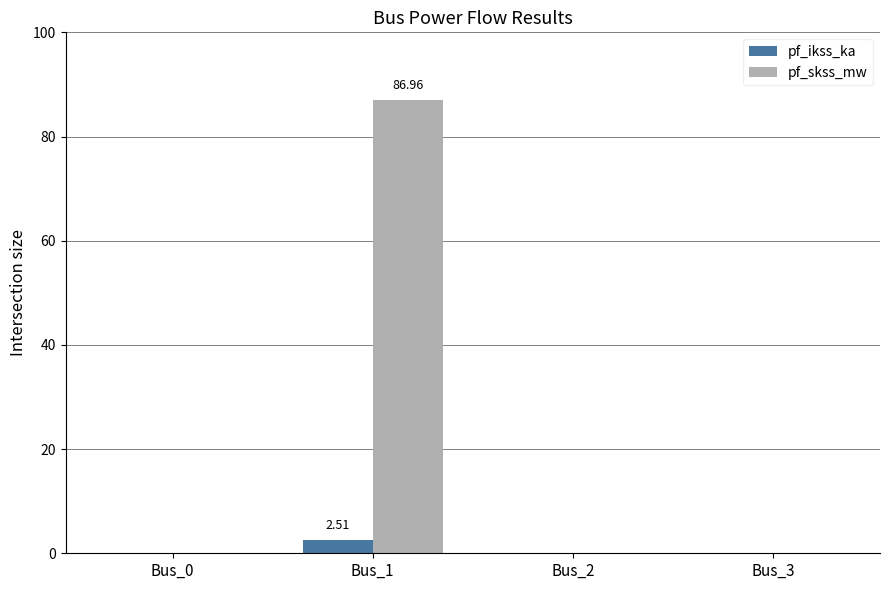

What is the sum of all pf_skss_mw values?

87.0